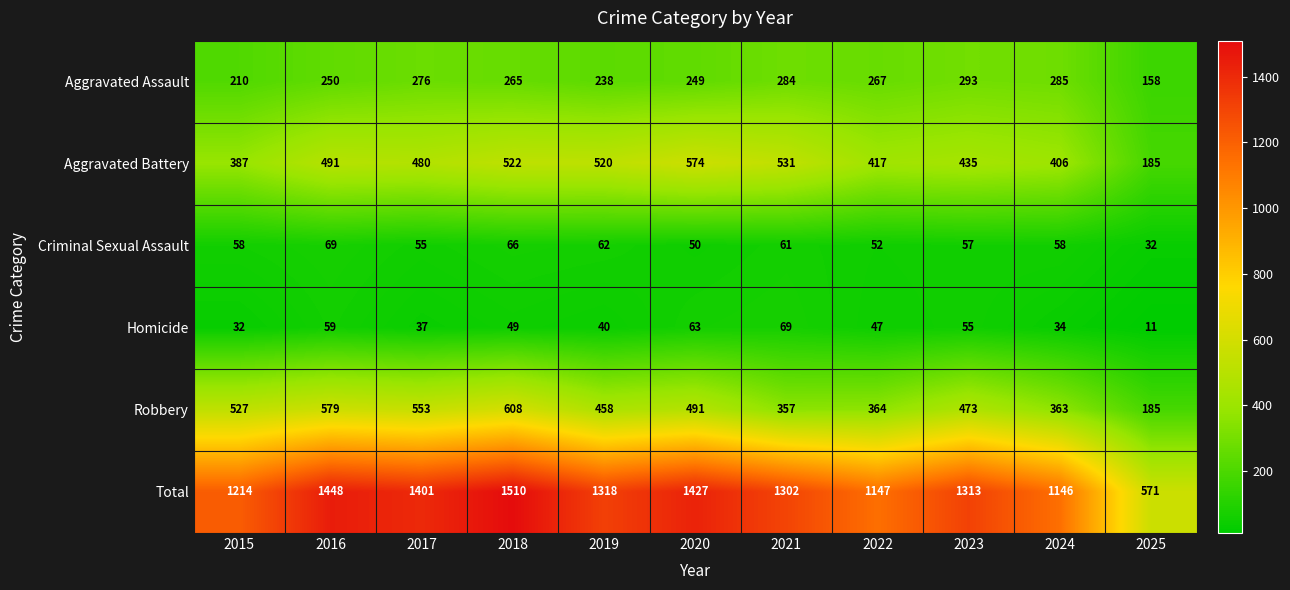

How many distinct data groups are displayed?

6